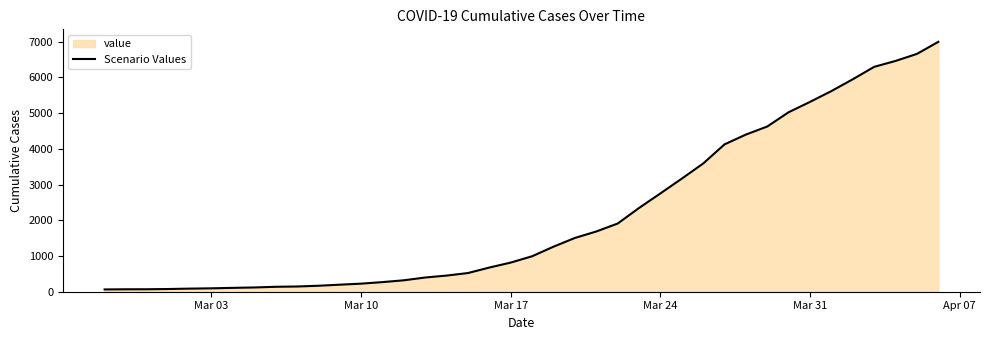

What is the difference between the maximum and minimum values?

6931